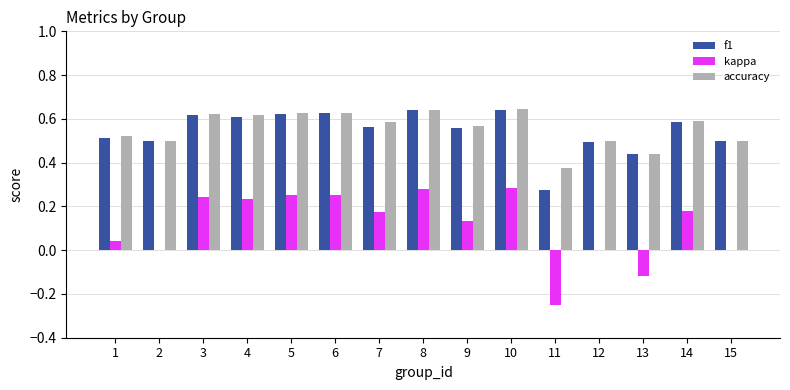

How many distinct data groups are displayed?

3